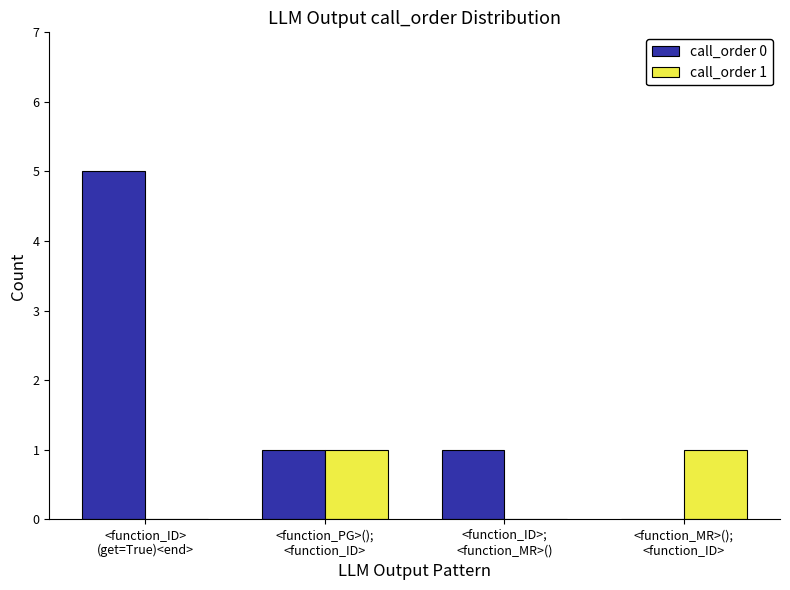

How many groups of bars are there?

4